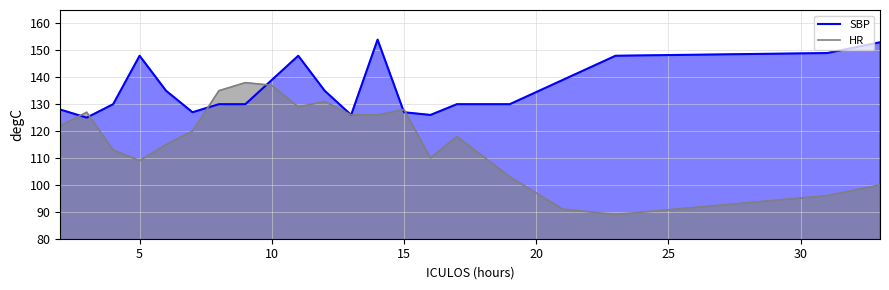

Which series has the largest total across all categories?

SBP